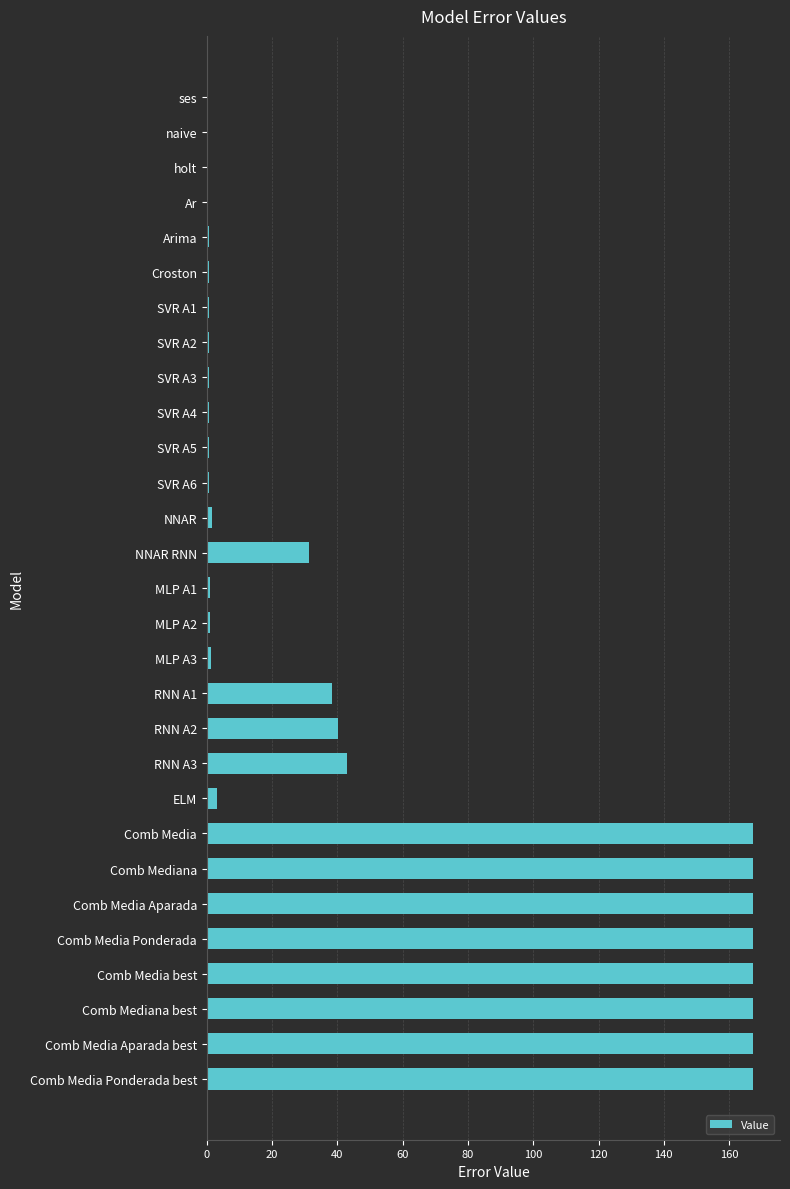

What is the greatest value displayed?

167.2